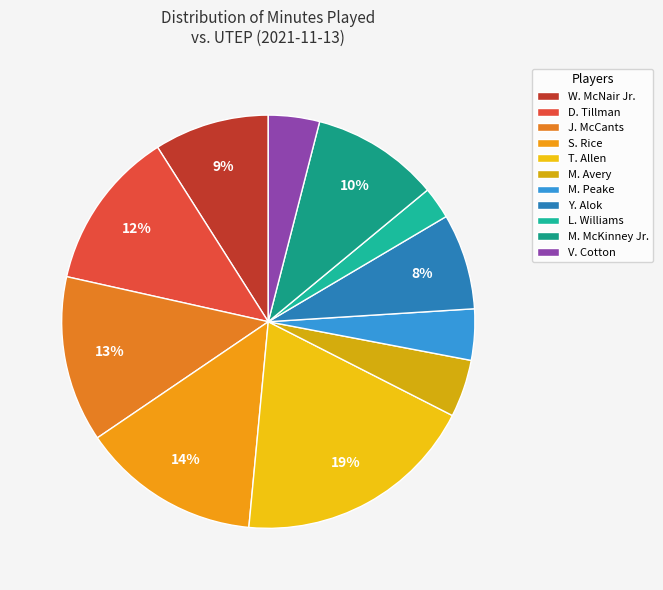

How many slices are in this pie chart?

11